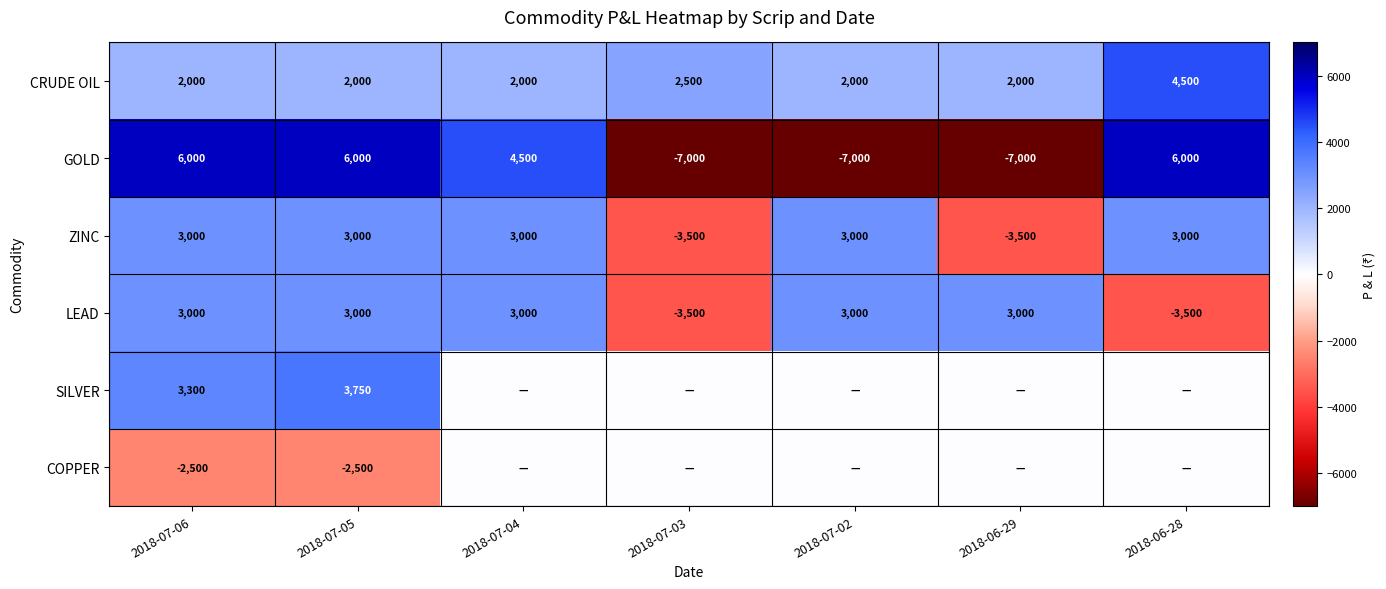

What is the total value across all series at 2018-07-06?

14800